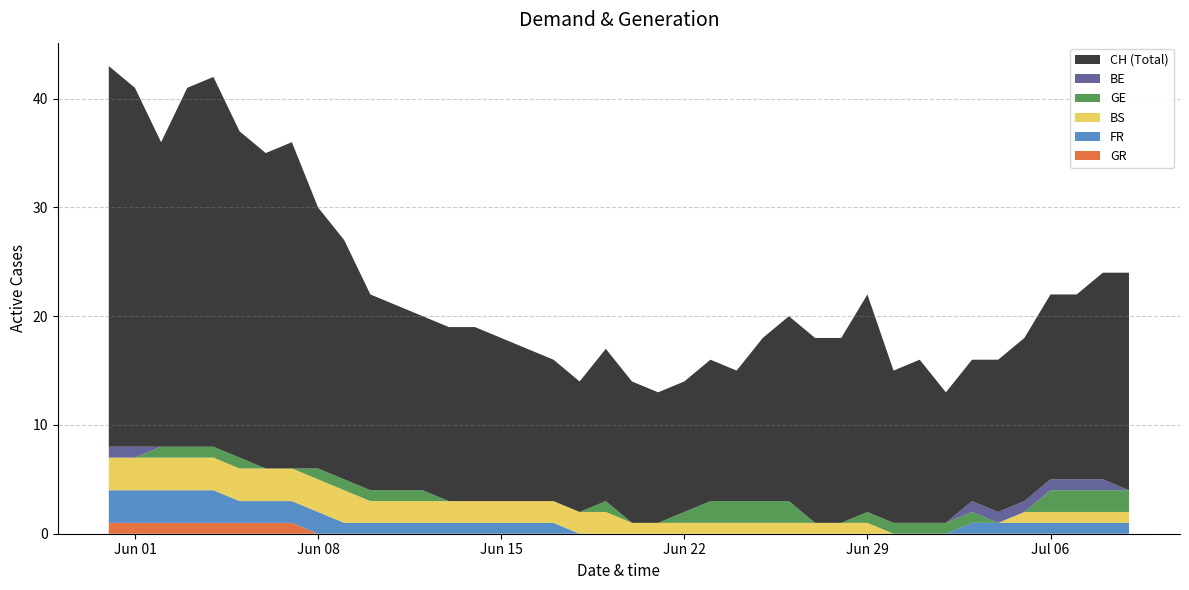

Reading left to right, list all the values displayed in this chart.

CH: 35	33	28	33	34	30	29	30	24	22	18	17	16	16	16	15	14	13	12	14	13	12	12	13	12	15	17	17	17	20	14	15	12	13	14	15	17	17	19	20
BE: 1	1	0	0	0	0	0	0	0	0	0	0	0	0	0	0	0	0	0	0	0	0	0	0	0	0	0	0	0	0	0	0	0	1	1	1	1	1	1	0
GE: 0	0	1	1	1	1	0	0	1	1	1	1	1	0	0	0	0	0	0	1	0	0	1	2	2	2	2	0	0	1	1	1	1	1	0	0	2	2	2	2
BS: 3	3	3	3	3	3	3	3	3	3	2	2	2	2	2	2	2	2	2	2	1	1	1	1	1	1	1	1	1	1	0	0	0	0	0	1	1	1	1	1
FR: 3	3	3	3	3	2	2	2	2	1	1	1	1	1	1	1	1	1	0	0	0	0	0	0	0	0	0	0	0	0	0	0	0	1	1	1	1	1	1	1
GR: 1	1	1	1	1	1	1	1	0	0	0	0	0	0	0	0	0	0	0	0	0	0	0	0	0	0	0	0	0	0	0	0	0	0	0	0	0	0	0	0